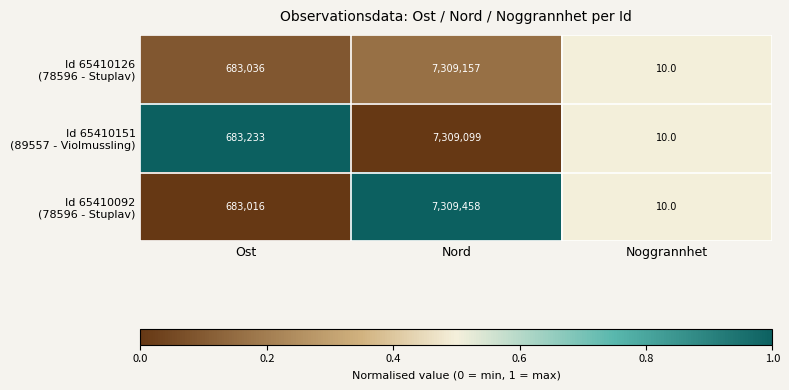

Which label corresponds to the smallest value in the chart?

Noggrannhet